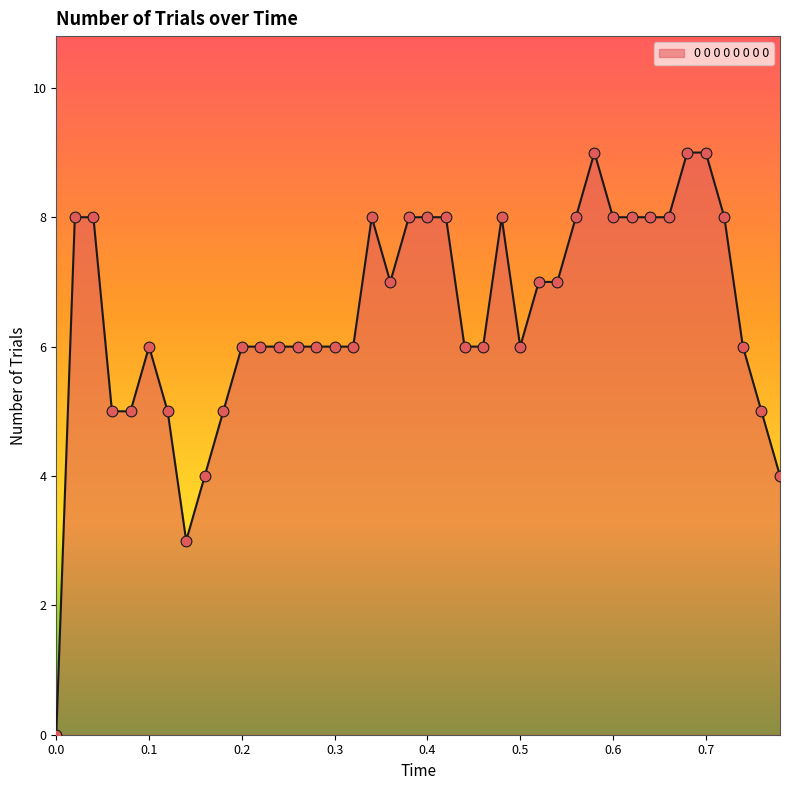

What is the maximum value shown in the chart?

9